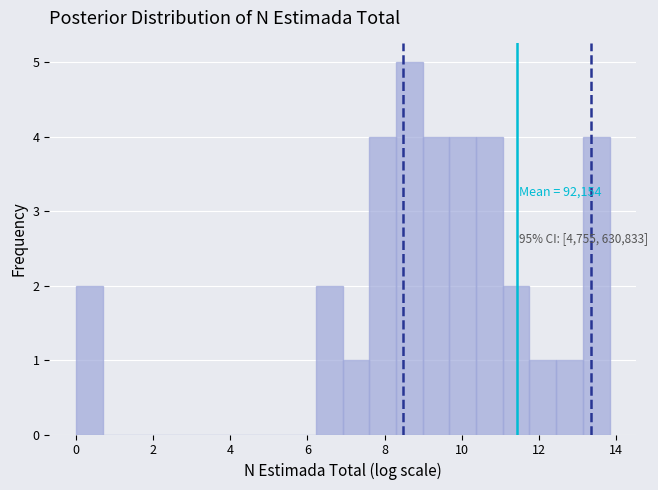

Around what value on the x-axis is the tallest bar? Give the approximate position of its centre, as read against the axis.

8.6